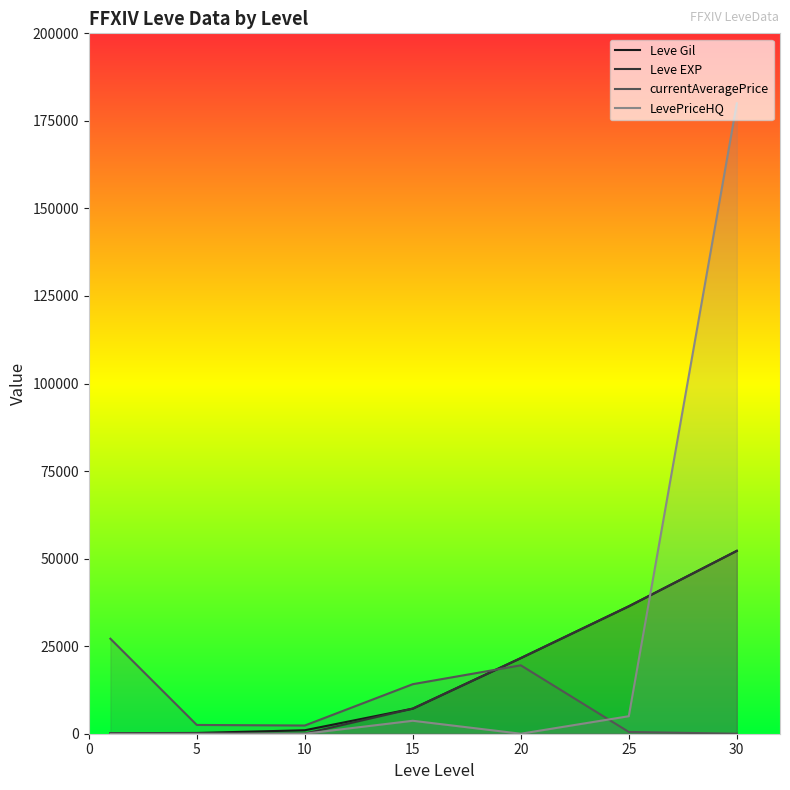

Rank the series by their maximum value, from highest to lowest.

LevePriceHQ, Leve Gil, Leve EXP, currentAveragePrice